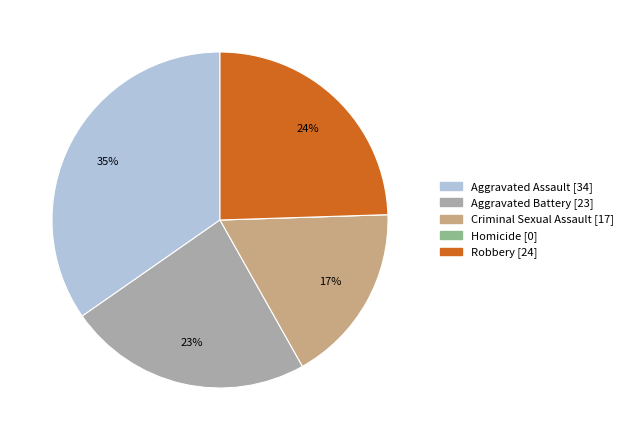

Is there a majority slice in this chart?

No